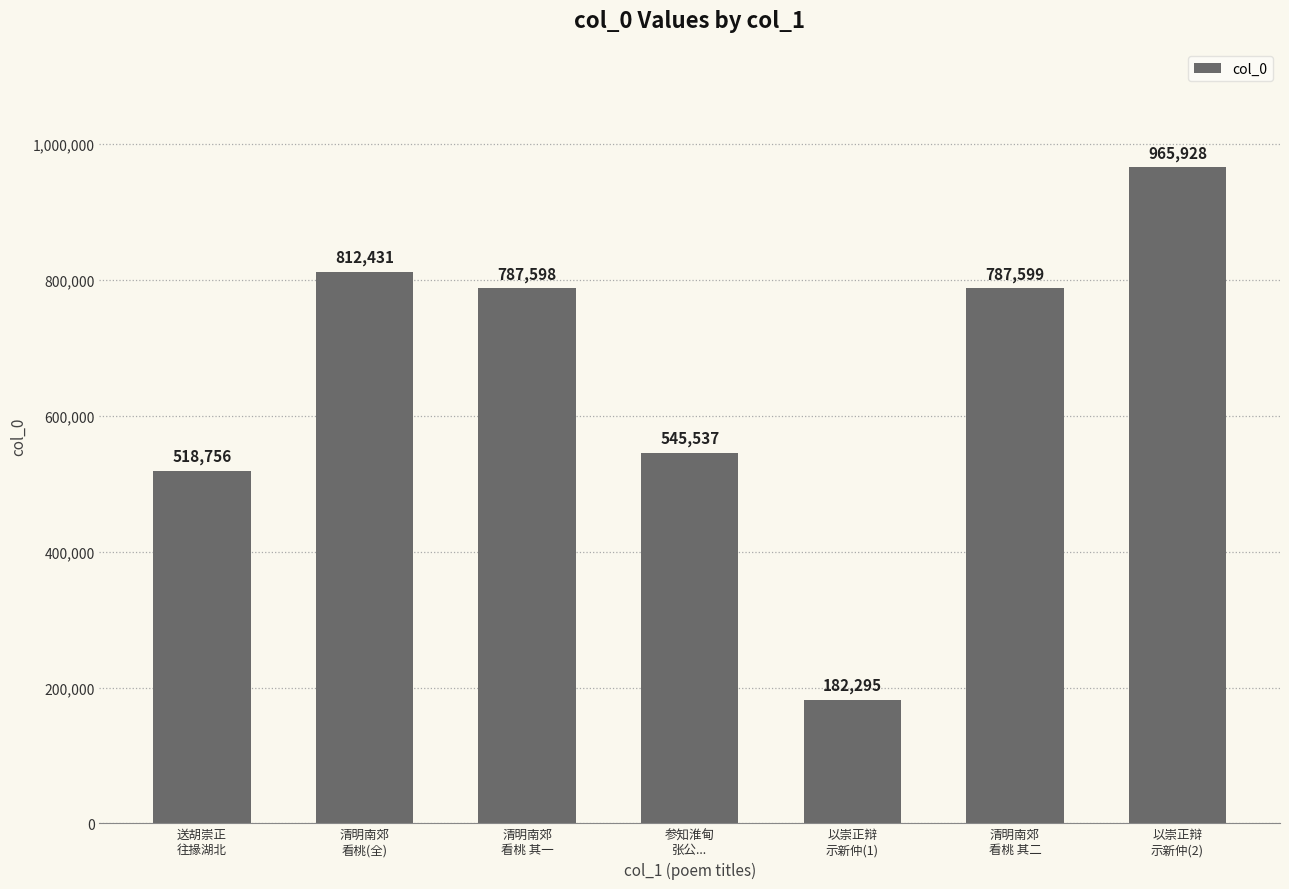

What is the sum of all values?

4600144